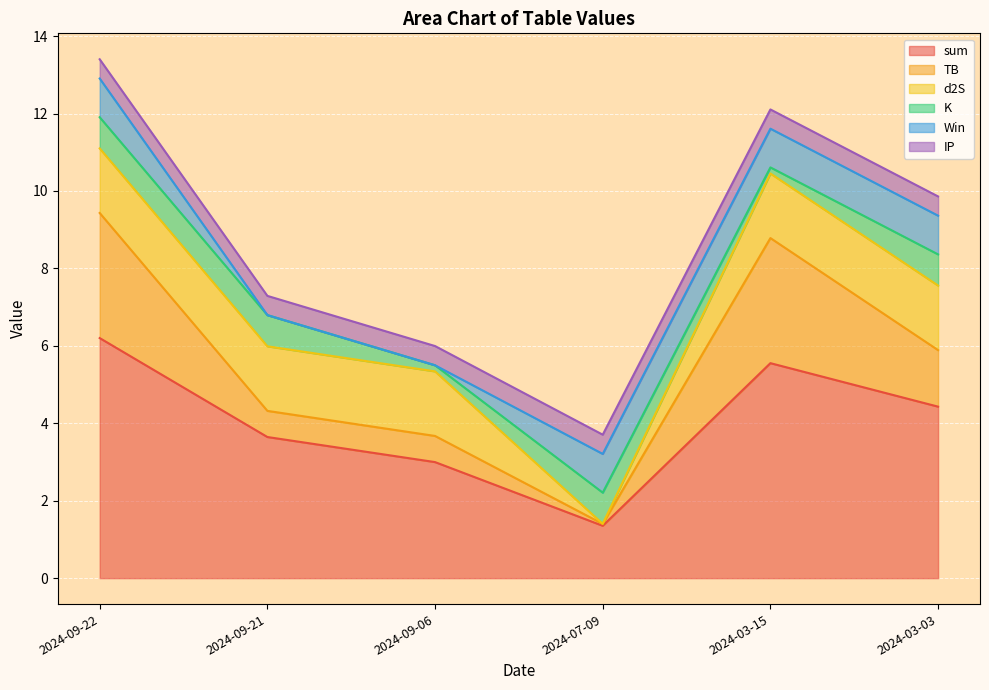

Which series ends up on top after the final intersection of K and Win?

Win